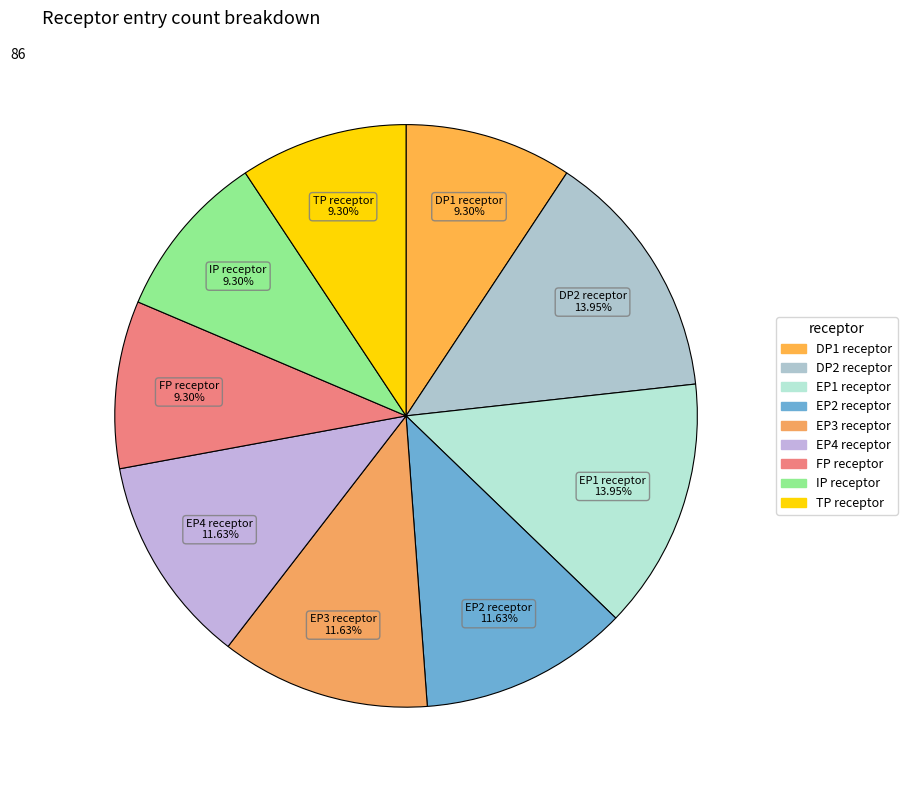

Which has a higher value, TP receptor or EP1 receptor?

EP1 receptor